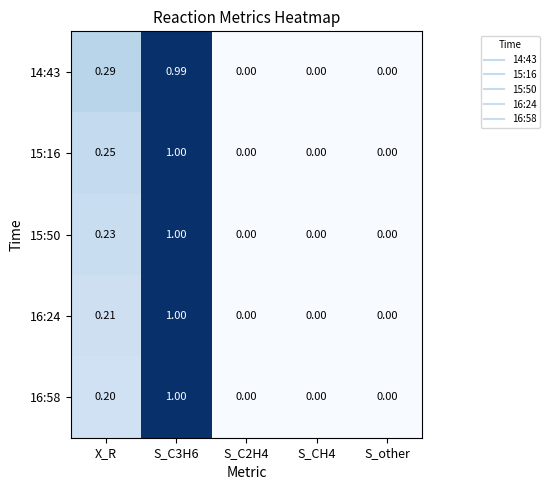

How many series are shown in this chart?

5